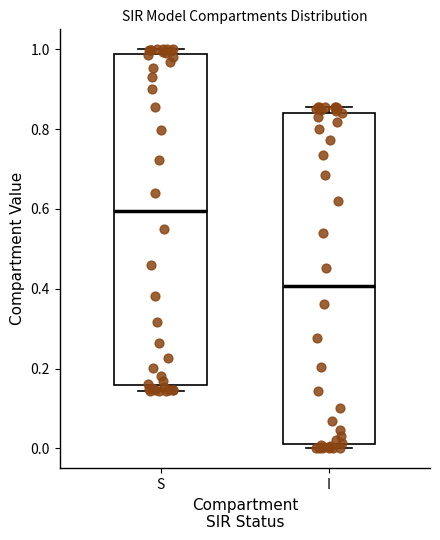

Which box has the lowest median line?

I